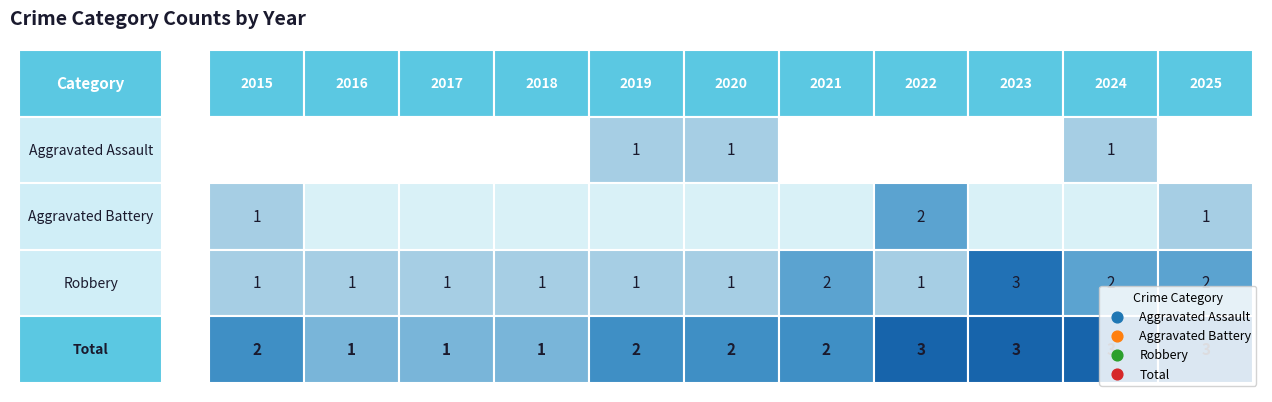

The Total series shows 1 at 2020. True or false?

False